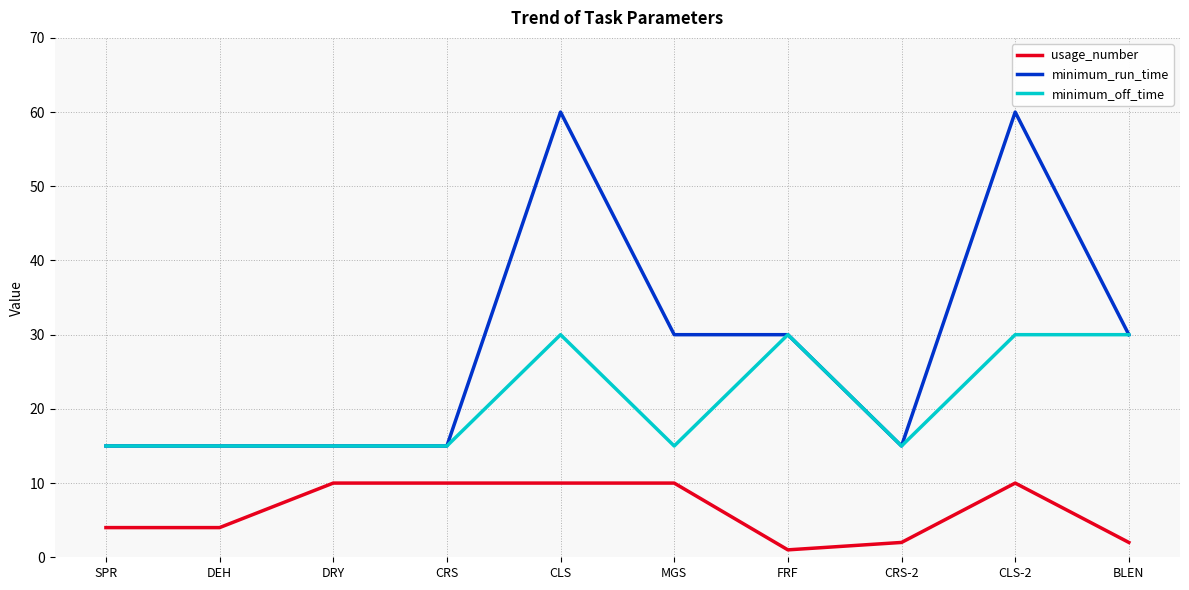

Reading right to left, transcribe all the data shown in this chart.

usage_number: BLEN=2	CLS-2=10	CRS-2=2	FRF=1	MGS=10	CLS=10	CRS=10	DRY=10	DEH=4	SPR=4
minimum_run_time: BLEN=30	CLS-2=60	CRS-2=15	FRF=30	MGS=30	CLS=60	CRS=15	DRY=15	DEH=15	SPR=15
minimum_off_time: BLEN=30	CLS-2=30	CRS-2=15	FRF=30	MGS=15	CLS=30	CRS=15	DRY=15	DEH=15	SPR=15